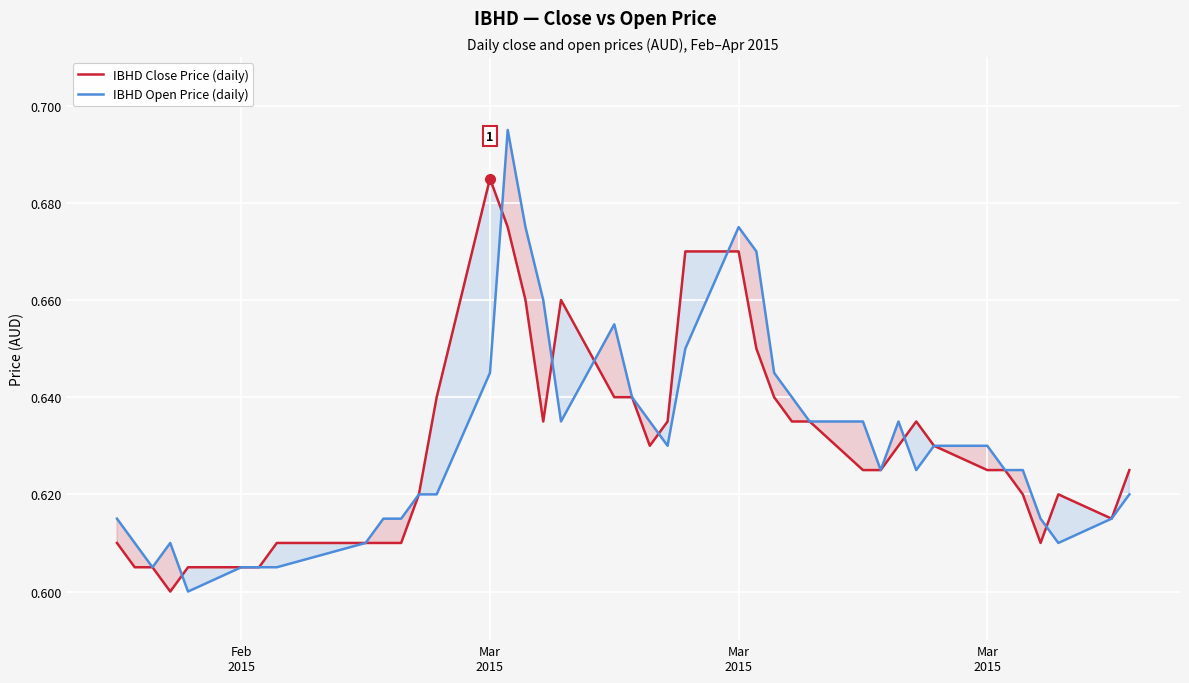

What are all the series names shown in the legend?

IBHD Close Price (daily), IBHD Open Price (daily)